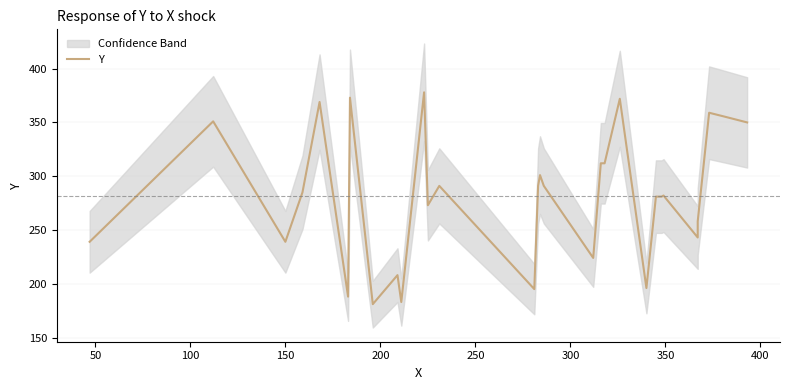

The chart shows a value of 629 at 200. True or false?

False